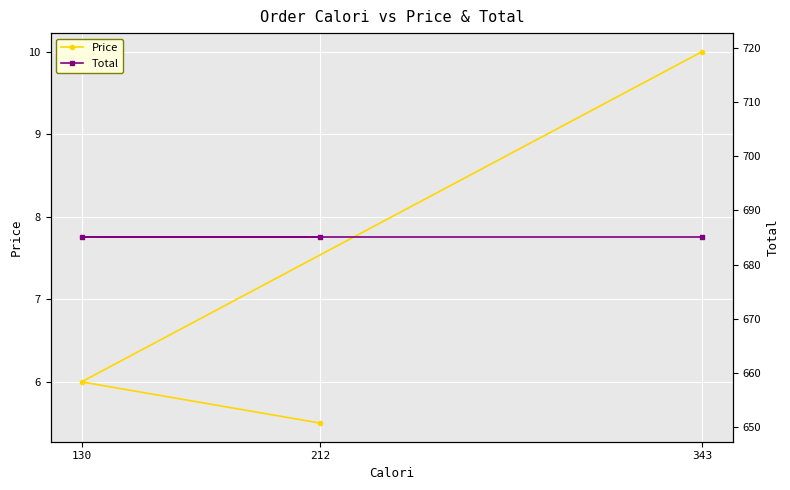

At which label is Price closest to 7?

130